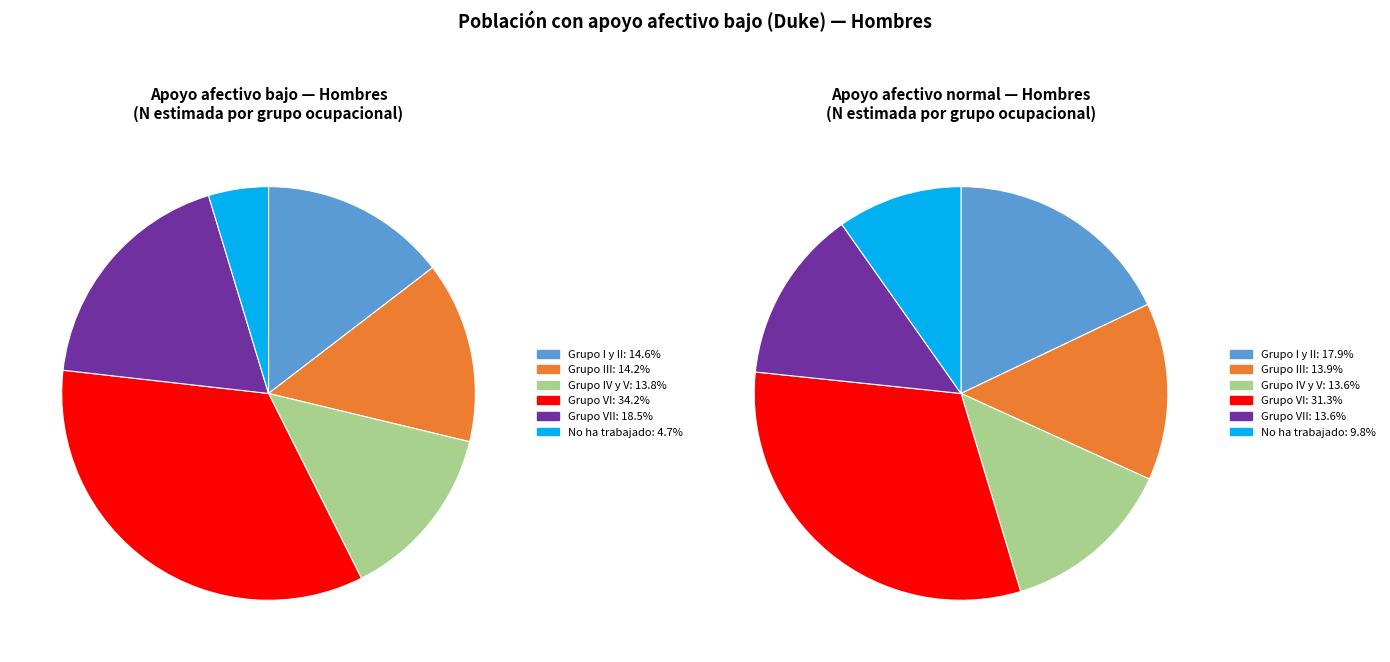

What is the smallest slice in the pie chart?

No ha trabajado